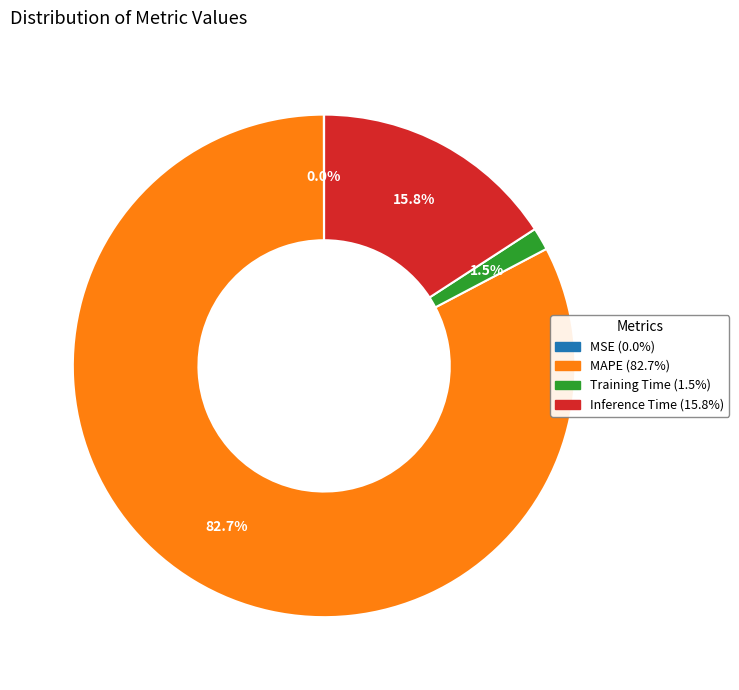

What is the largest slice in the pie chart?

MAPE